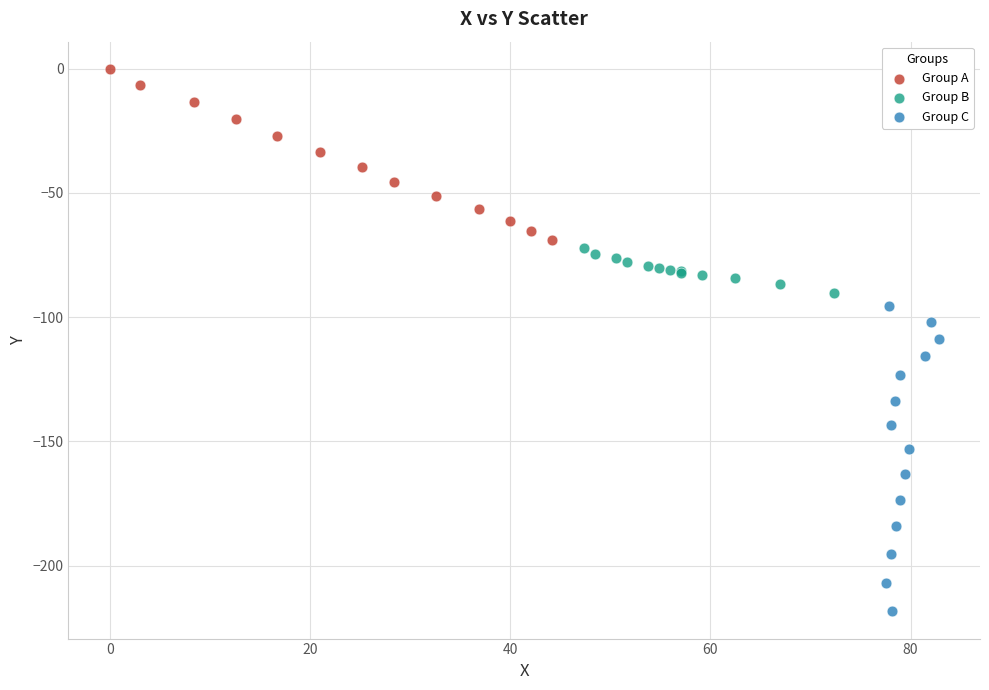

Which series reaches the minimum Y coordinate?

Group C